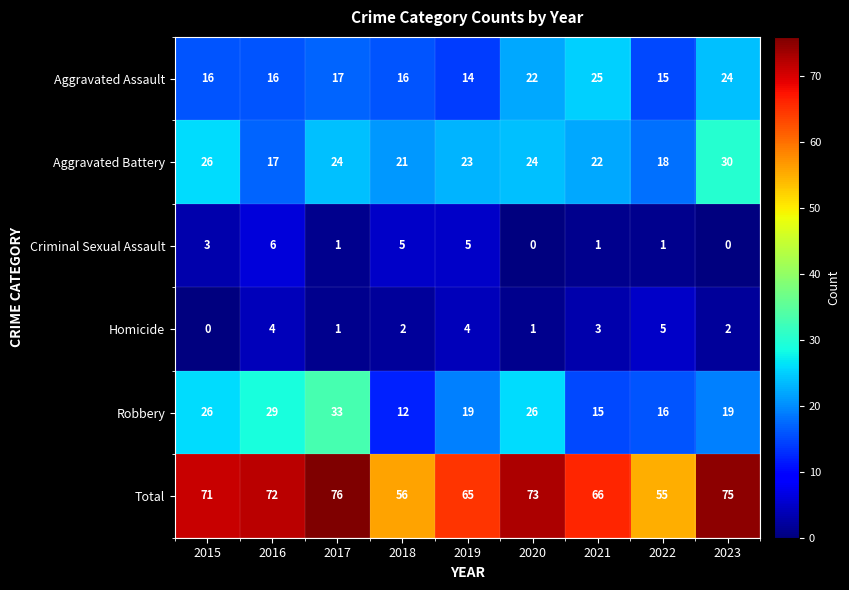

How many values in the Aggravated Assault series are below 16?

2